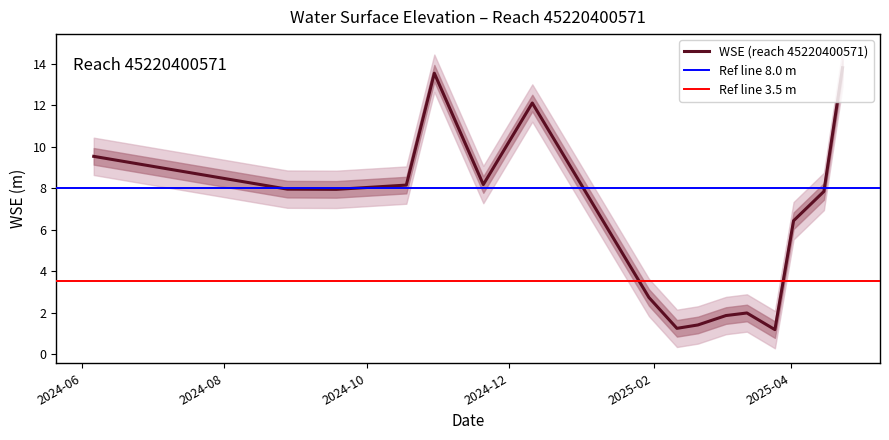

Reading left to right, extract all data points from this chart.

2024-06-06=9.5	2024-08-28=7.9	2024-09-18=7.9	2024-10-18=8.1	2024-10-30=13.5	2024-11-20=8.2	2024-12-11=12.1	2025-01-30=2.7	2025-02-11=1.2	2025-02-20=1.4	2025-03-04=1.9	2025-03-13=2.0	2025-03-25=1.2	2025-04-02=6.4	2025-04-15=7.8	2025-04-23=13.8